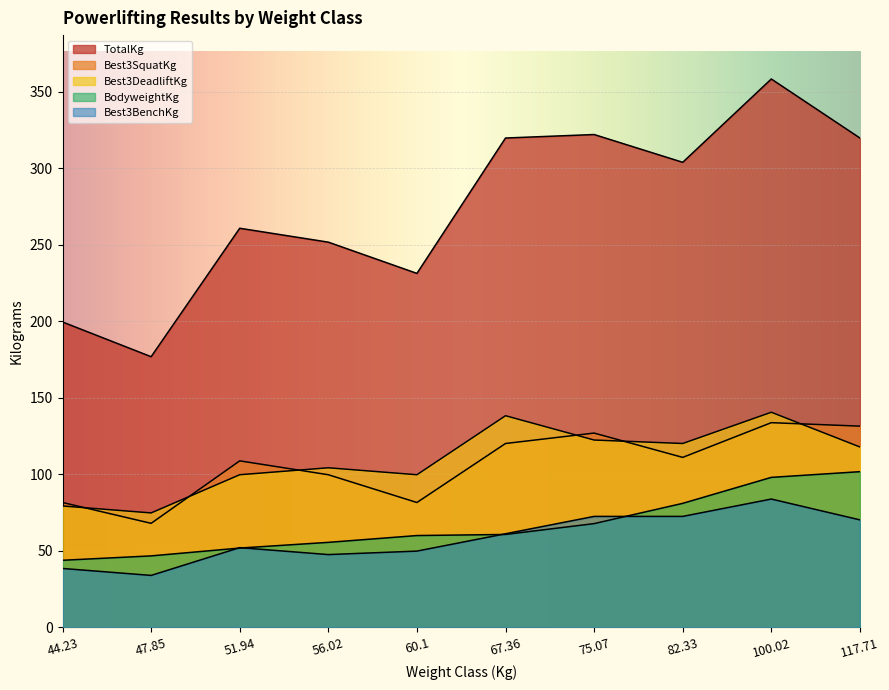

True or false: BodyweightKg has a value of 26.8 at 60.1.

False